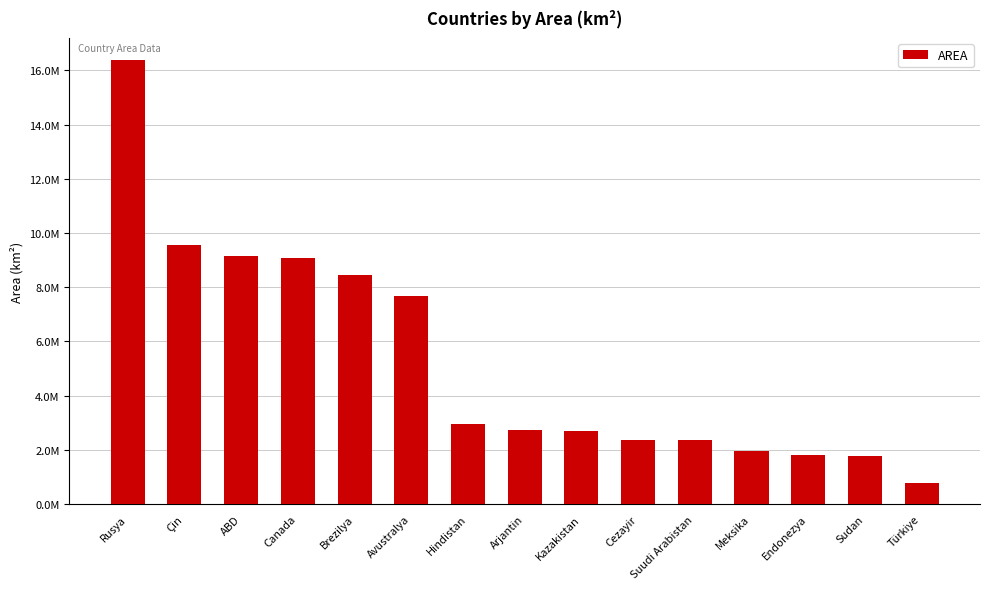

Between Cezayir and Kazakistan, which is larger?

Kazakistan